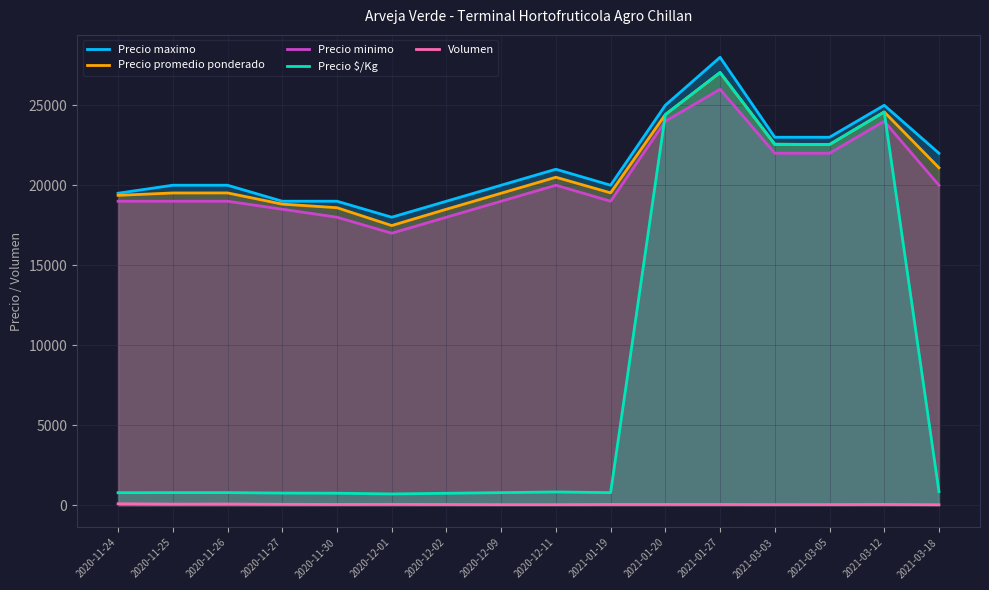

The value of Precio maximo at 2021-03-03 is 38910. True or false?

False